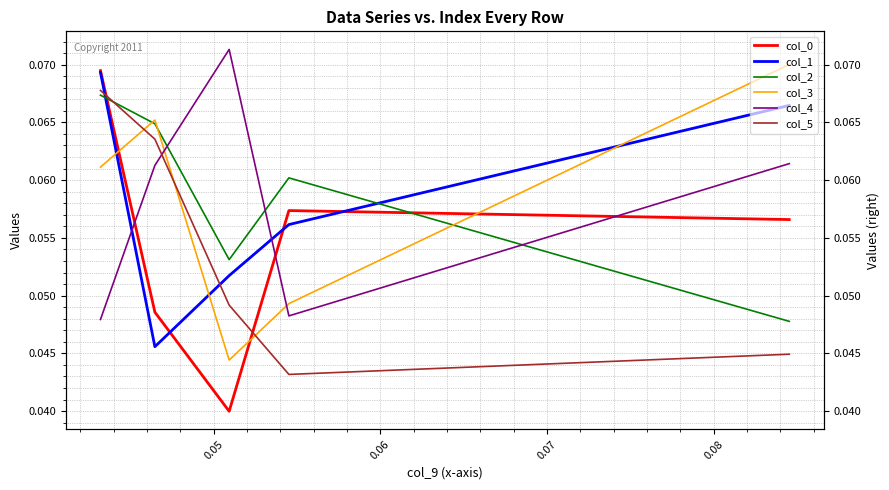

The value of col_0 at 0.08 is 0.1. True or false?

True